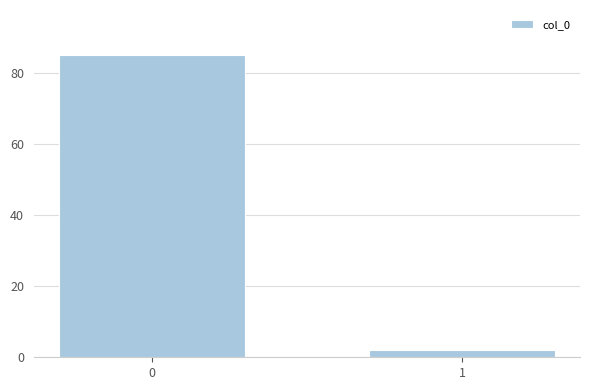

Reading left to right, list all the values displayed in this chart.

0=85	1=2